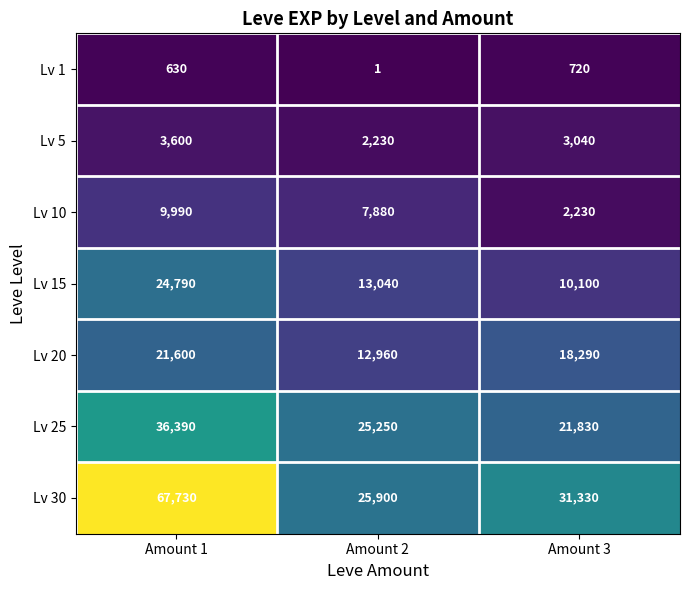

Which series has the largest range (max minus min)?

Lv 30